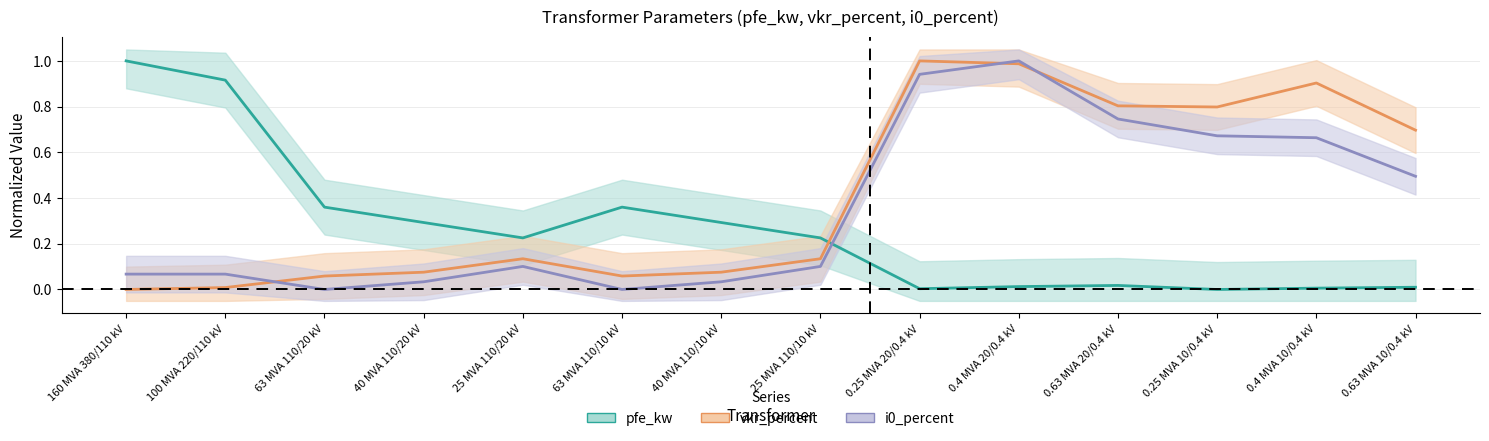

The value of vkr_percent at 63 MVA 110/10 kV is 0.1. True or false?

True